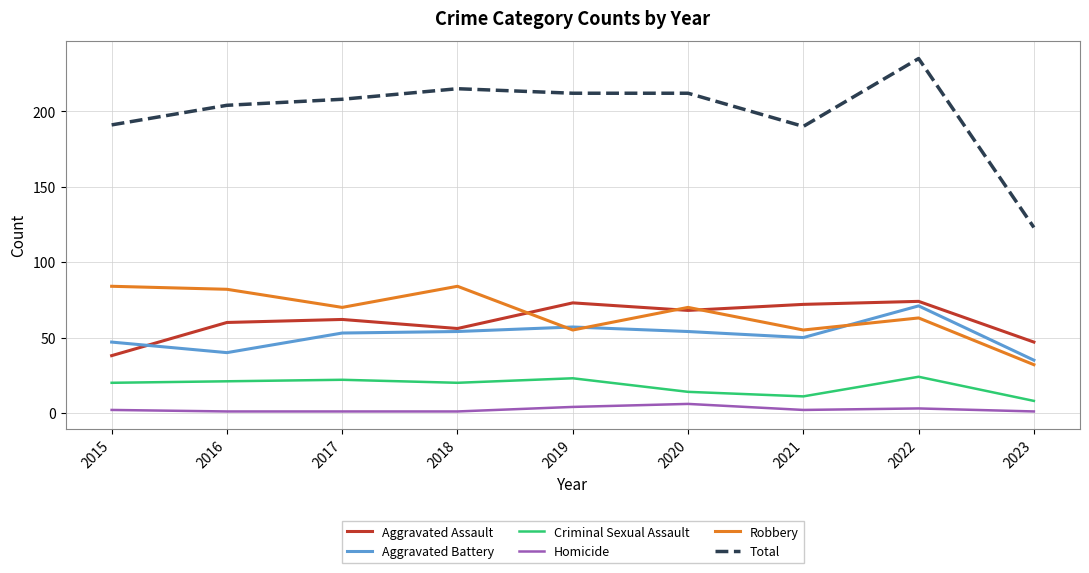

True or false: Aggravated Battery and Criminal Sexual Assault intersect in this chart.

False